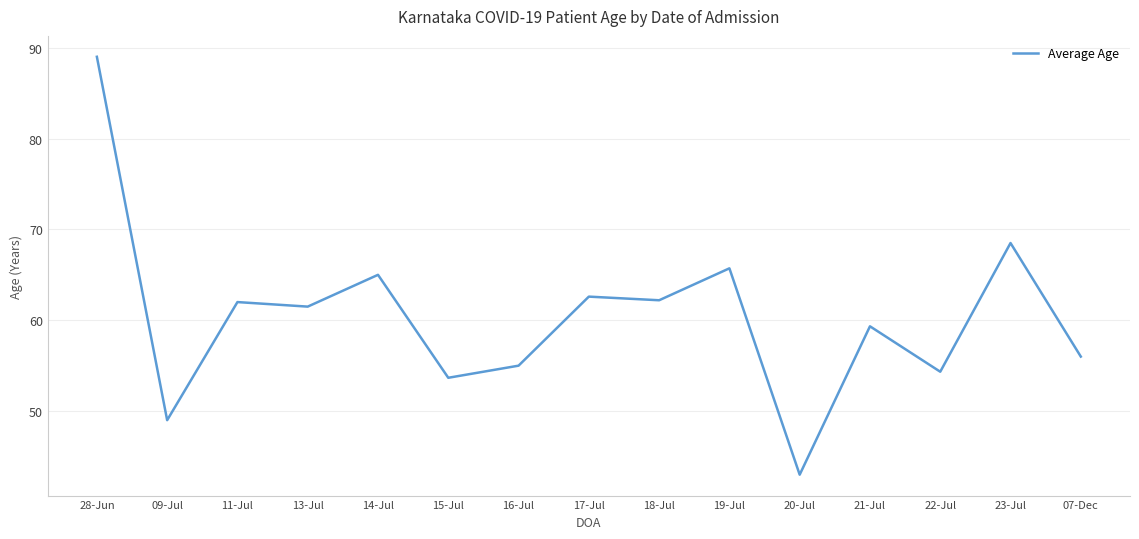

What is the minimum value shown in the chart?

43.0